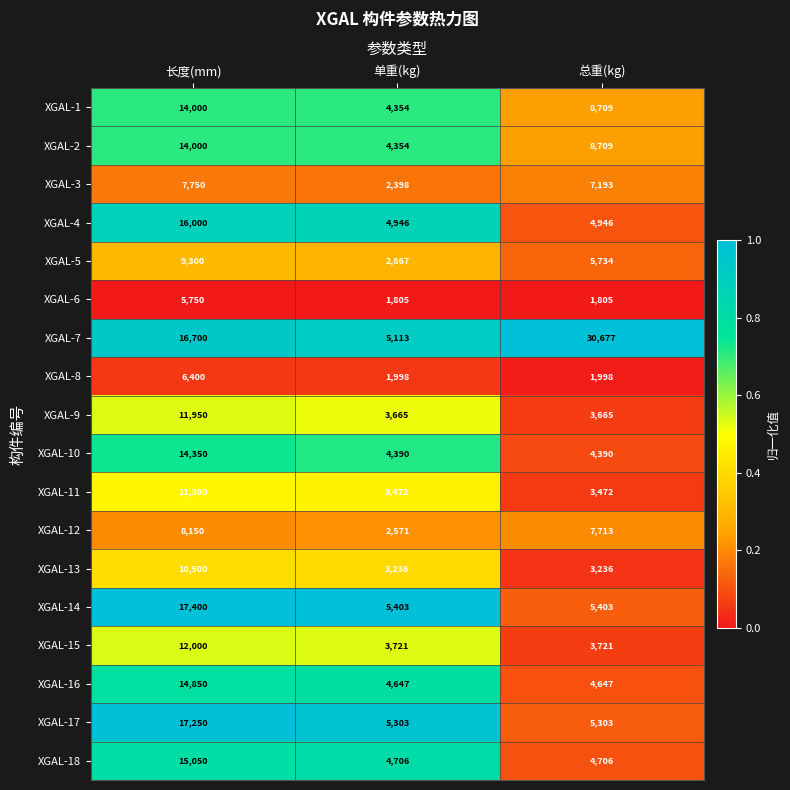

Between 单重(kg) and 总重(kg), which series saw the biggest shift?

XGAL-7